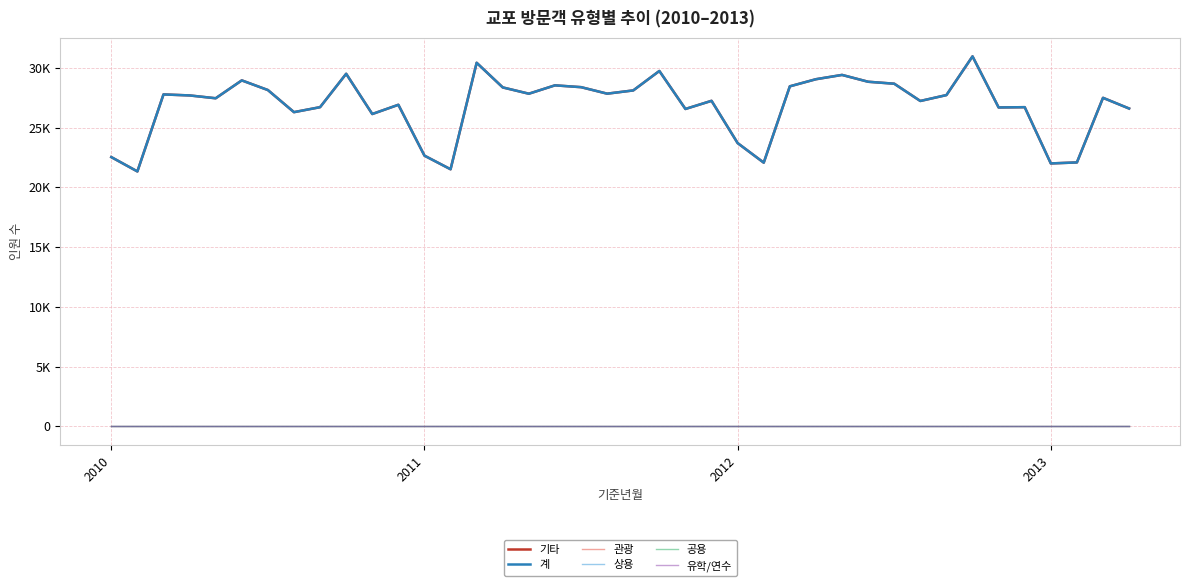

What is the minimum value for 기타?

21338